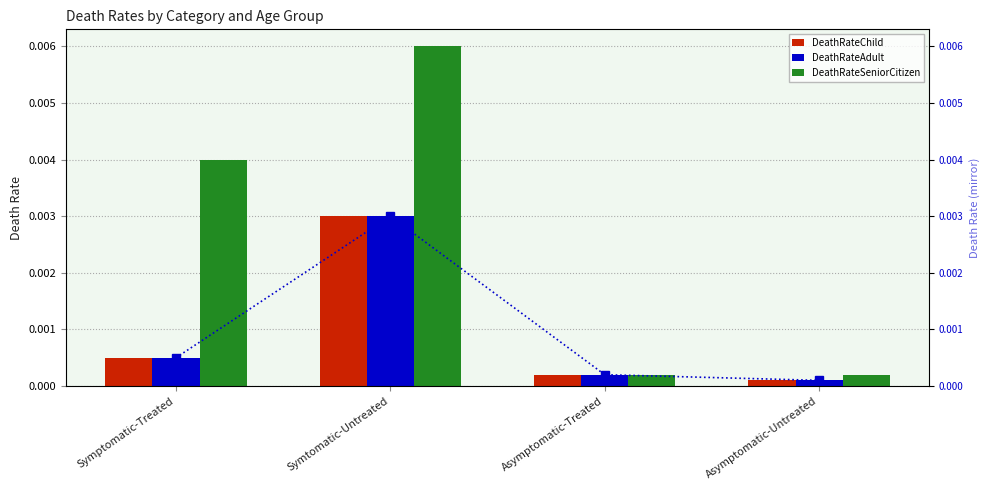

List the series in order of their peak value, lowest first.

DeathRateChild, DeathRateAdult, DeathRateSeniorCitizen